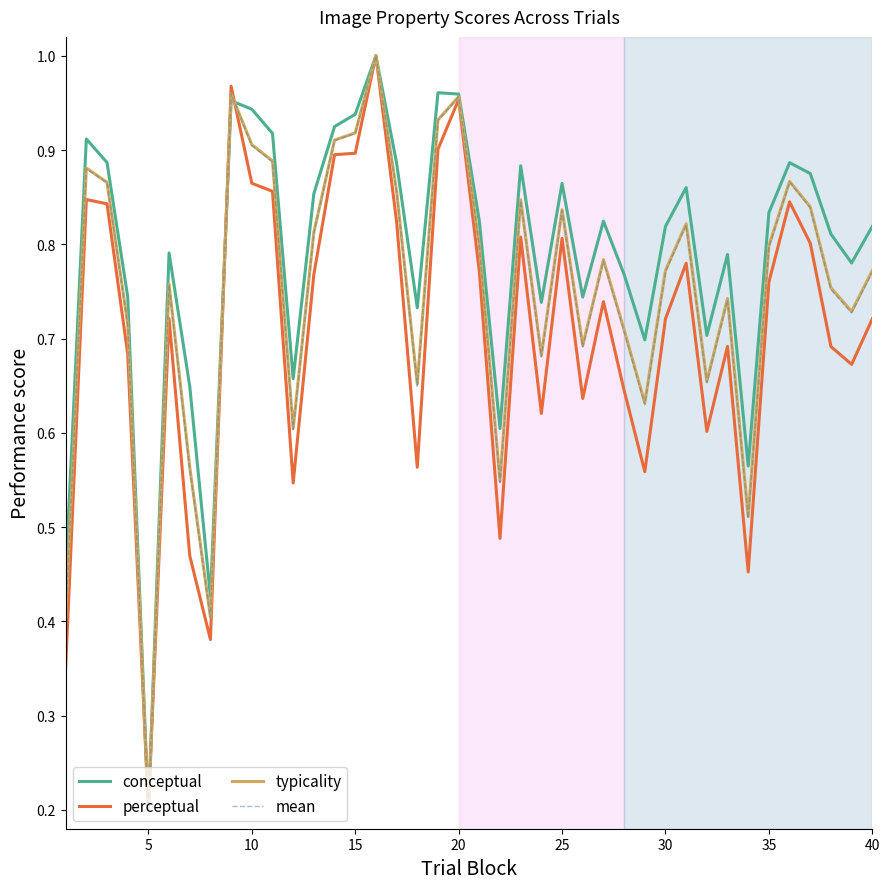

Is this an area chart (filled region under the line)?

No